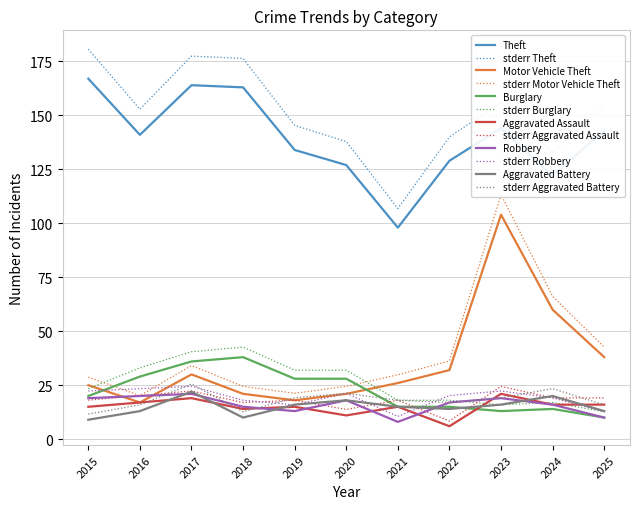

Which series has the largest range (max minus min)?

Motor Vehicle Theft